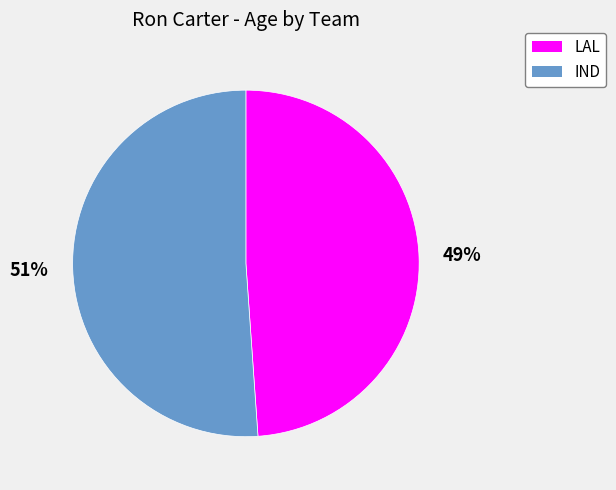

Which has a higher value, LAL or IND?

IND